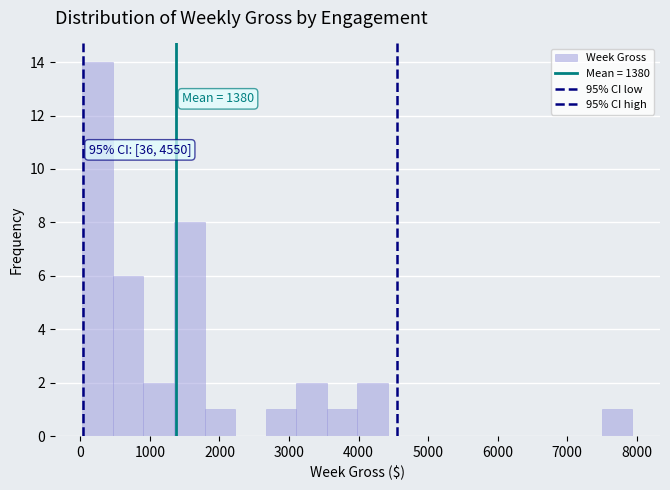

Which range on the x-axis has the tallest bar?

0 to 500